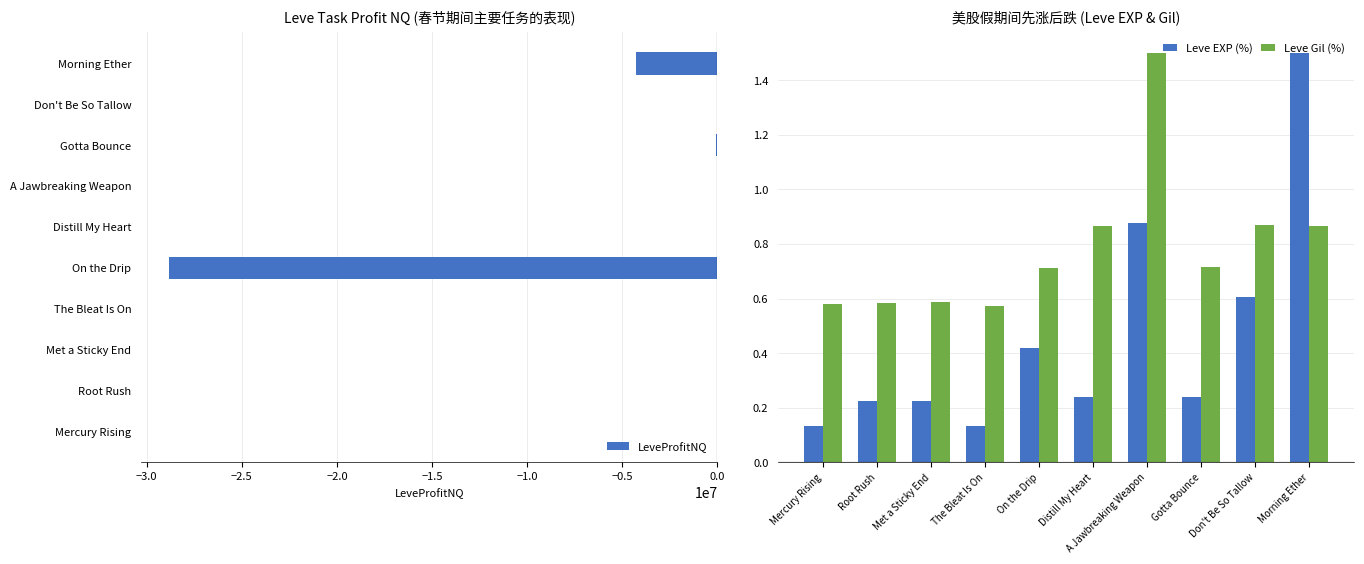

Count the Leve Gil (%) values in the range 0 to 1.

9